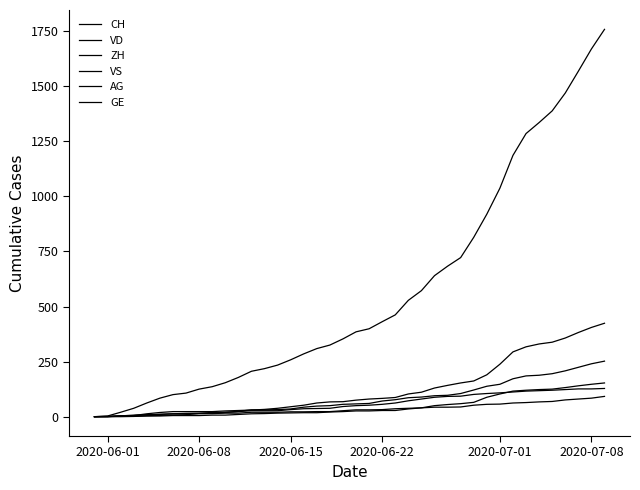

How many lines are shown in the chart?

6